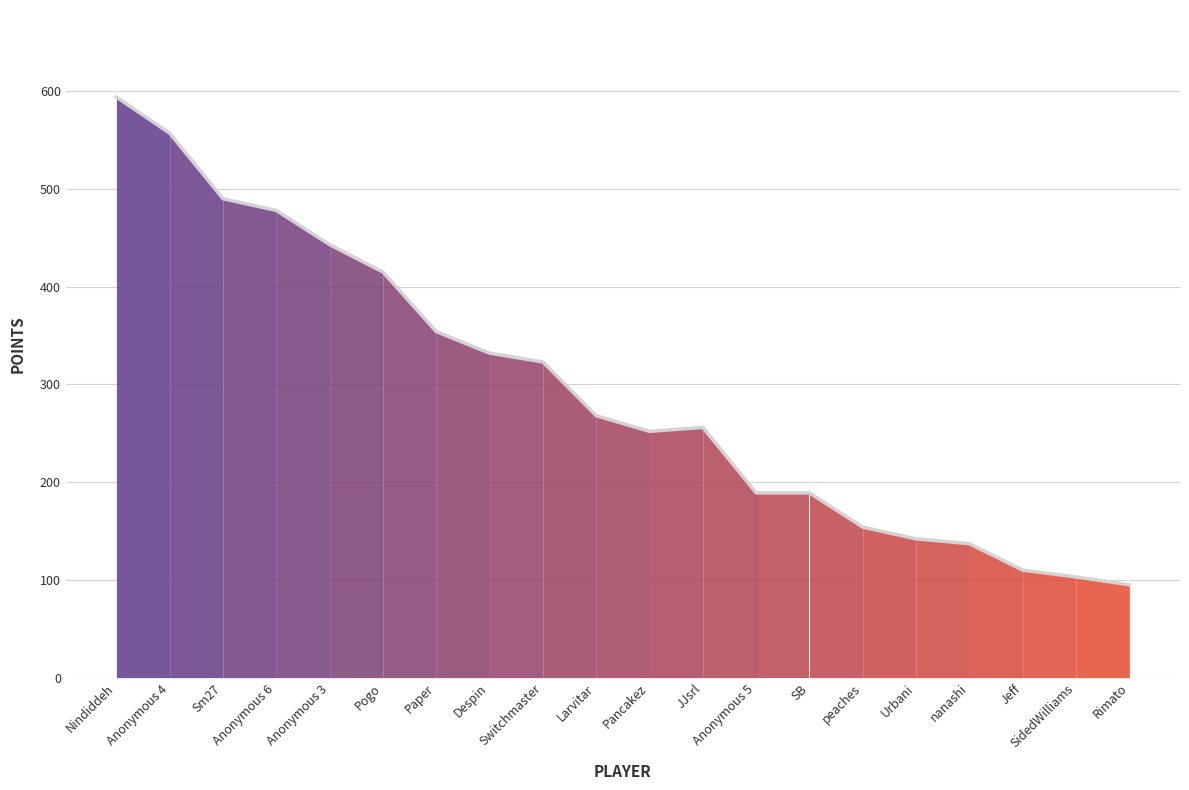

What is the greatest value displayed?

594